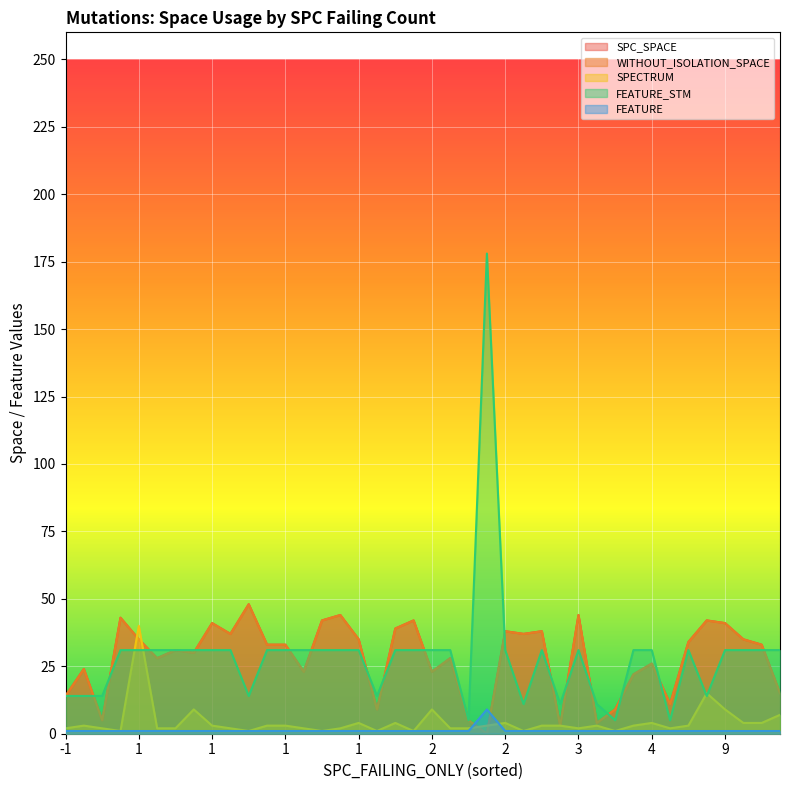

Which category has the lowest value in the SPECTRUM series?

3